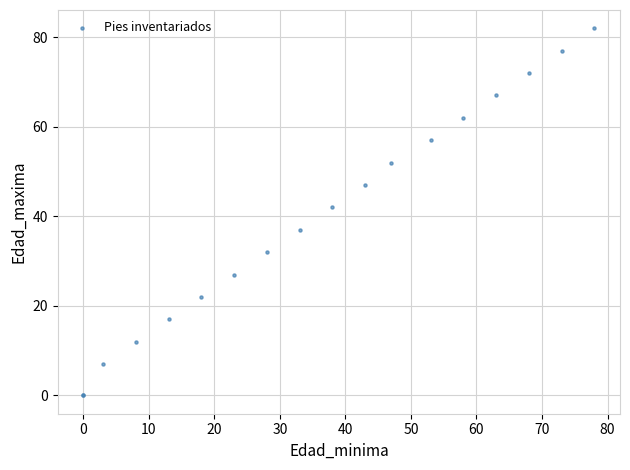

What Y value in the scatter plot is closest to 41?

42